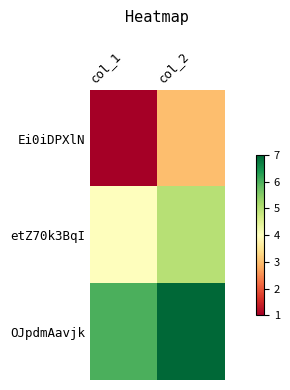

Which has a higher value, col_2 or col_1?

col_2